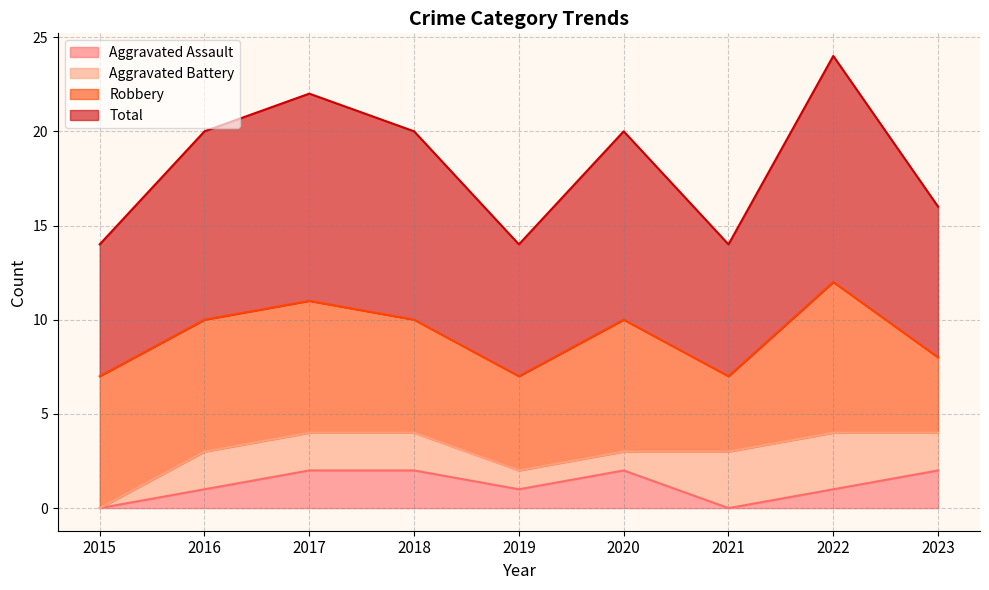

What is the sum of the Aggravated Assault values at 2015 and 2016?

1